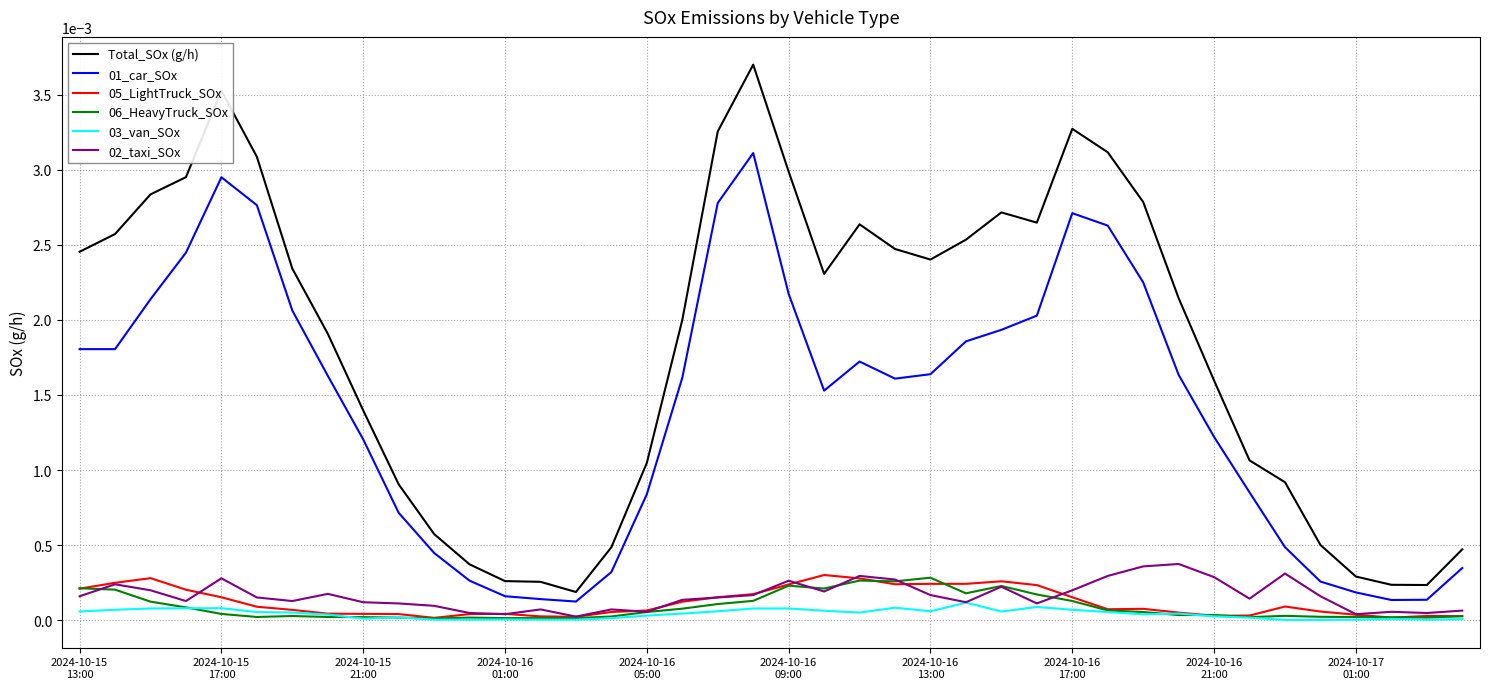

True or false: 03_van_SOx and 01_car_SOx cross at least once.

False